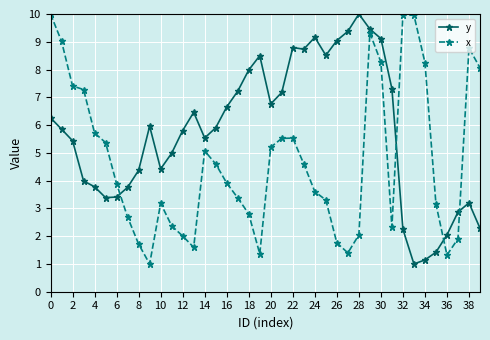

Rank the series by their average value, from highest to lowest.

y, x